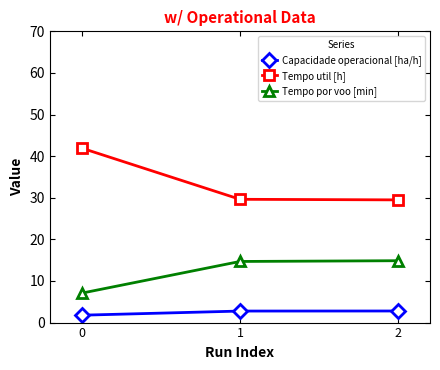

Is the value of Tempo por voo [min] at 0 greater than the value of Capacidade operacional [ha/h] at 2?

Yes